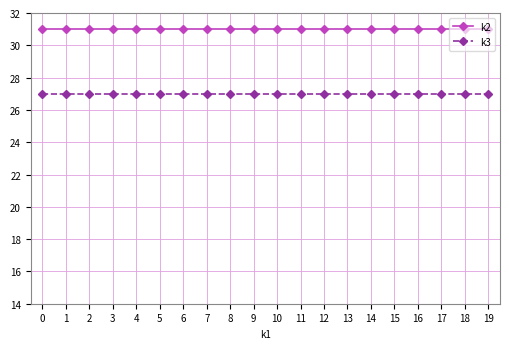

The k2 series shows 15 at 13. True or false?

False